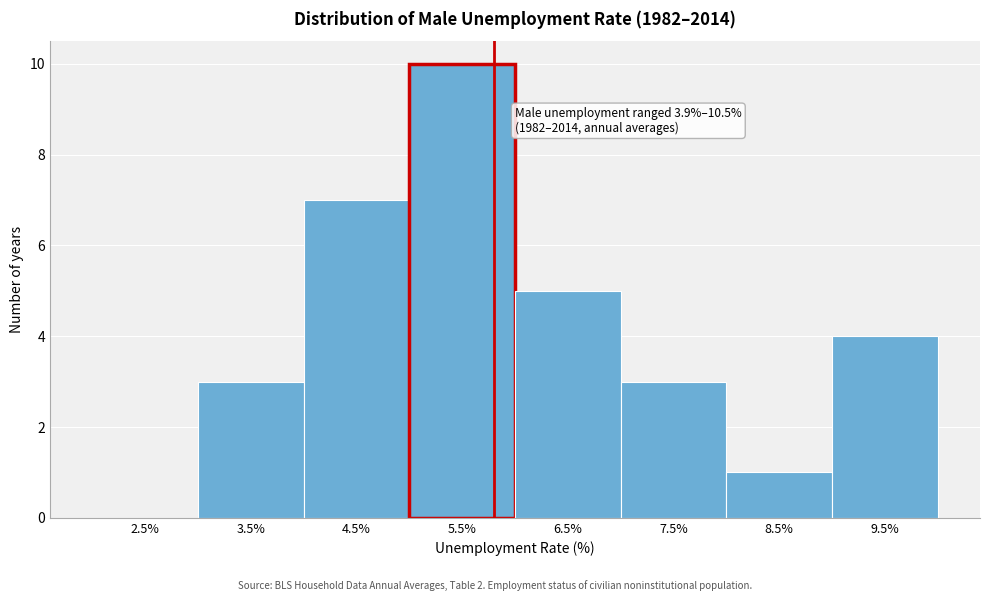

Reading left to right, transcribe all the data shown in this chart.

2.5%=0	3.5%=3	4.5%=7	5.5%=10	6.5%=5	7.5%=3	8.5%=1	9.5%=4